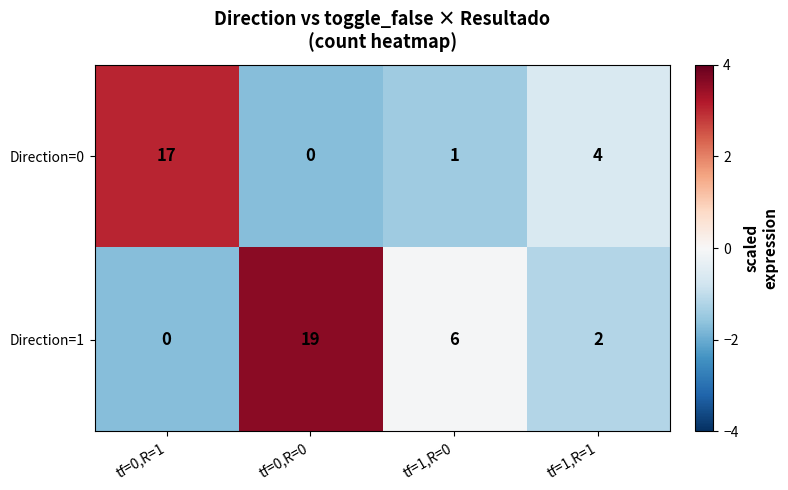

Which series has the largest total across all categories?

Direction=1